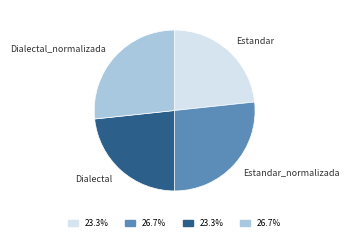

Is it true that Estandar is 23% of the pie?

True